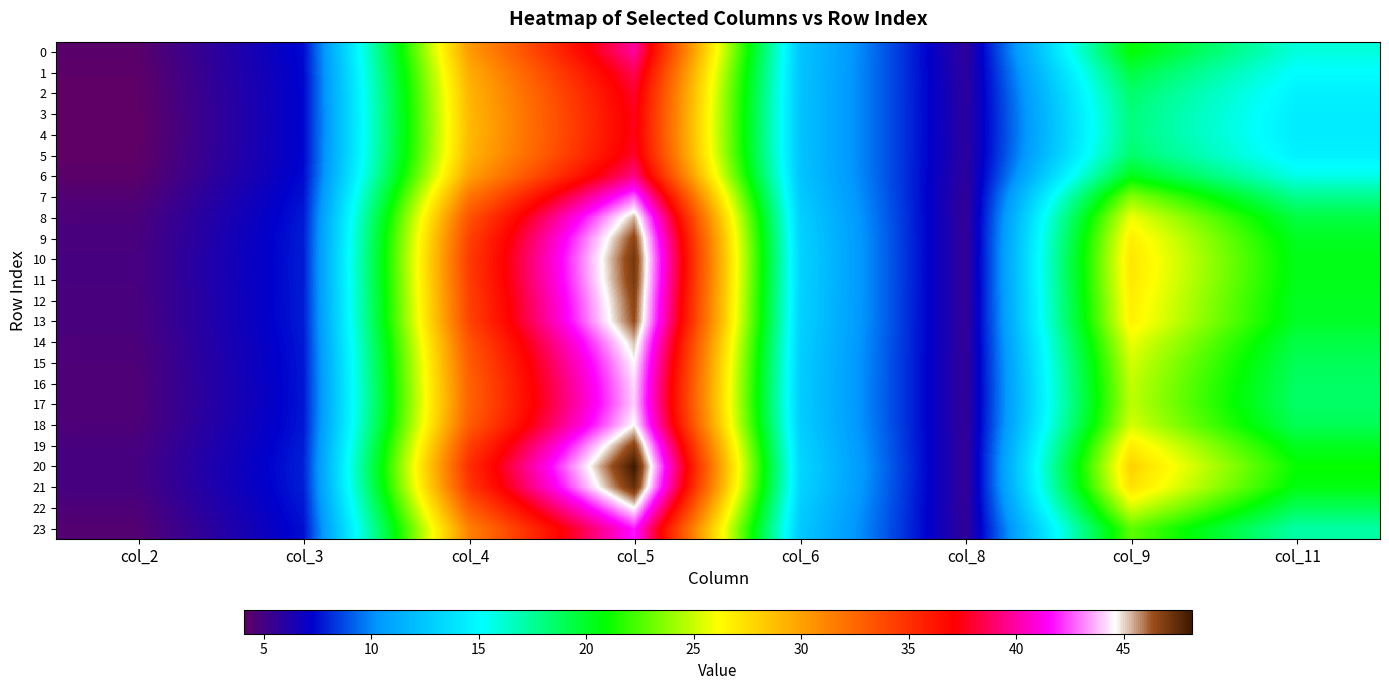

Which has a higher value, col_6 or col_4?

col_4